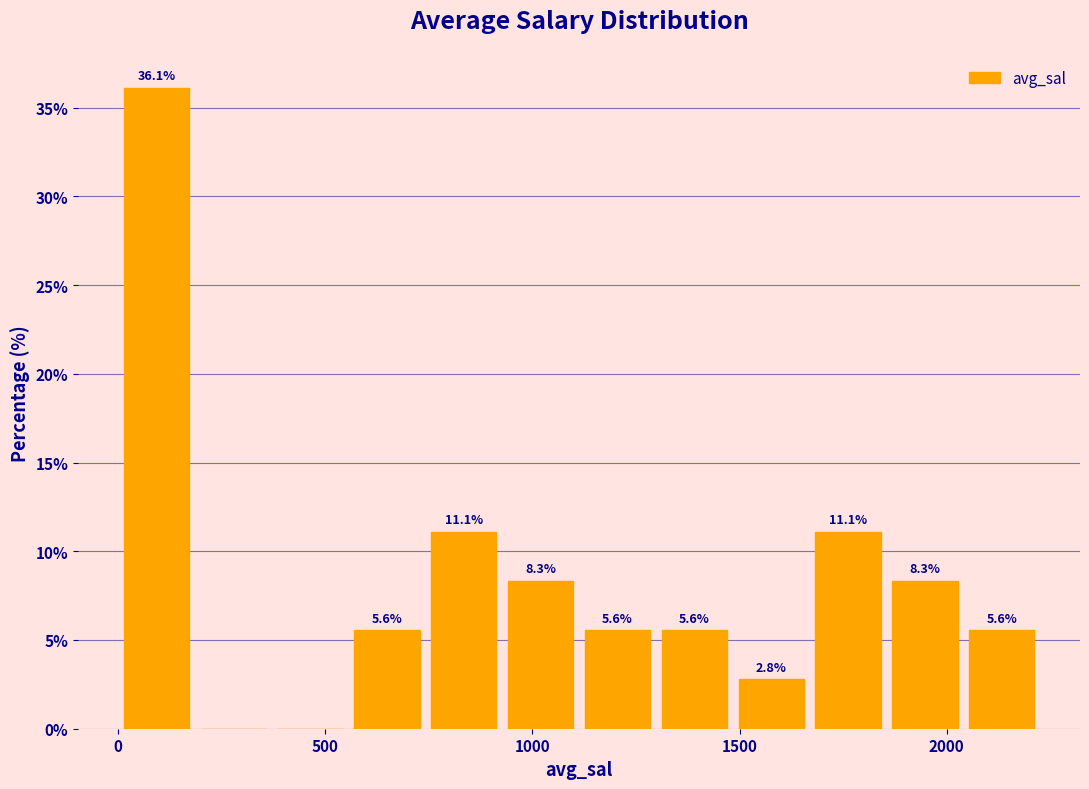

Around what value on the x-axis is the tallest bar? Give the approximate position of its centre, as read against the axis.

100